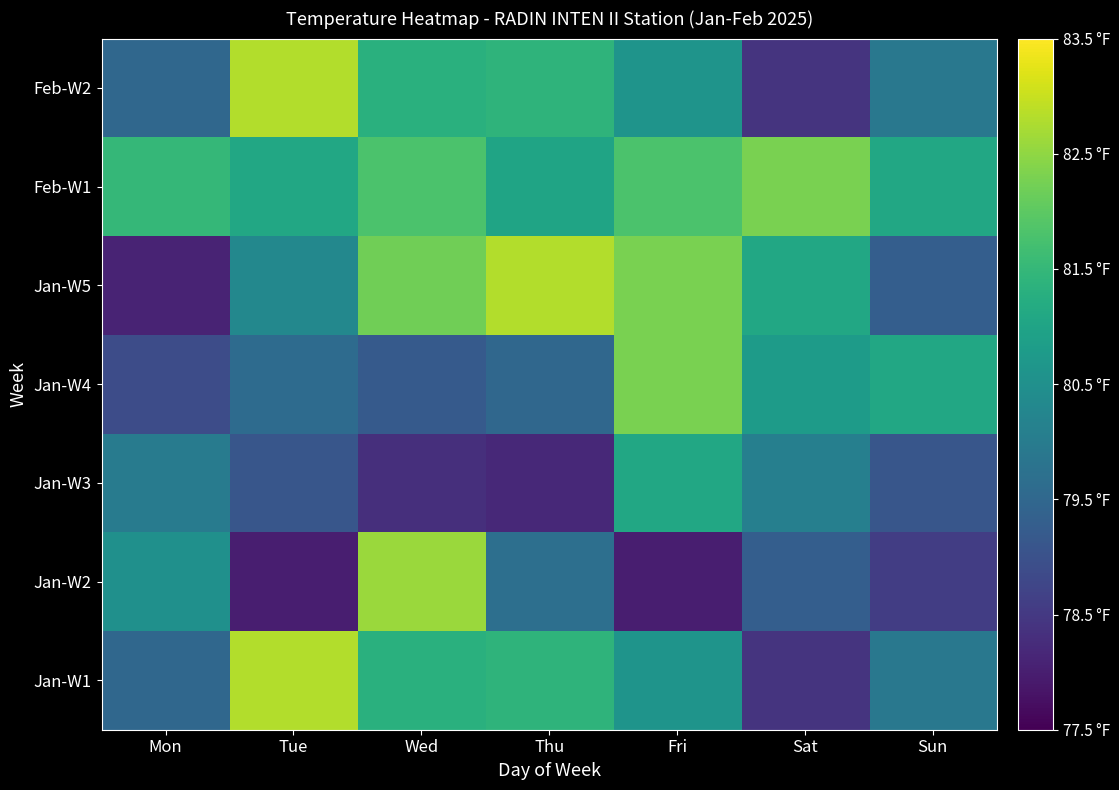

What is the total value across all series at Sat?

560.4